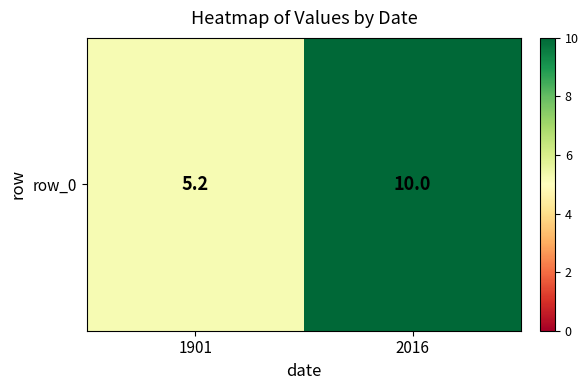

What is the difference between the values at 2016 and 1901?

4.8